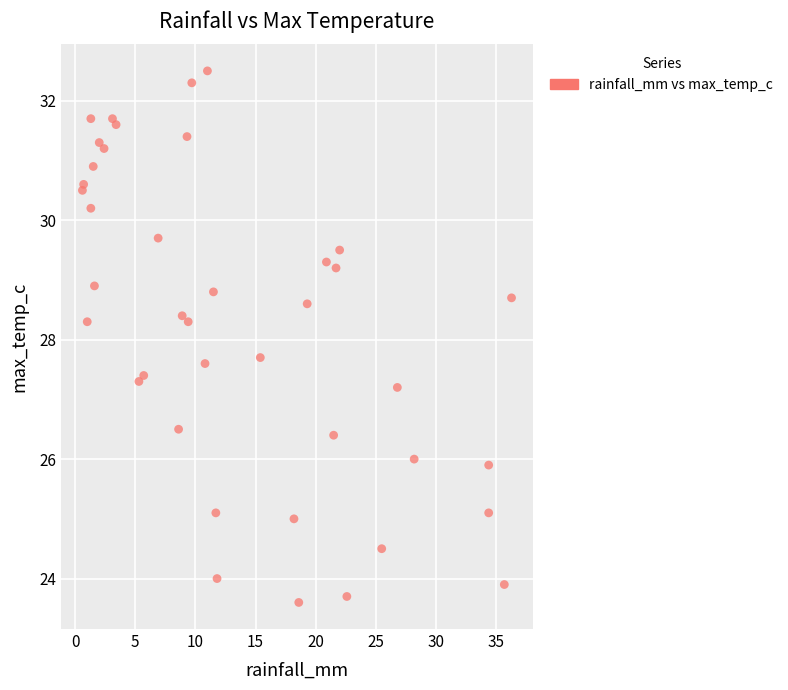

What is the range of X values (max minus min)?

35.7